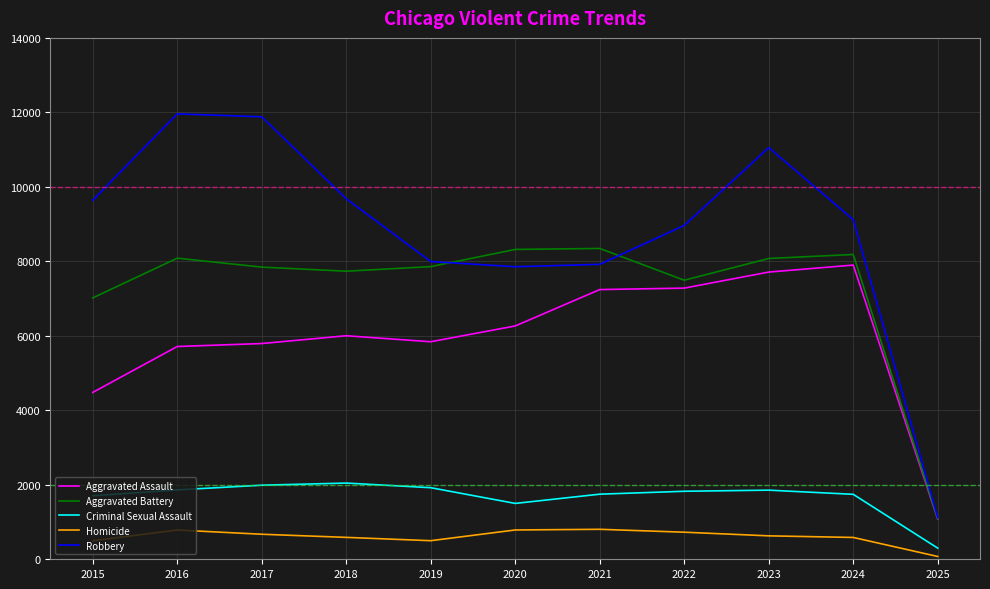

Rank the series at 2015 from lowest to highest value.

Homicide, Criminal Sexual Assault, Aggravated Assault, Aggravated Battery, Robbery